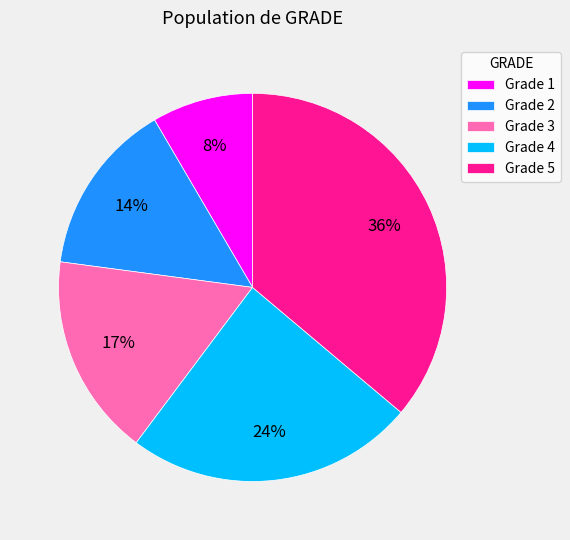

Which slice is the smallest?

Grade 1